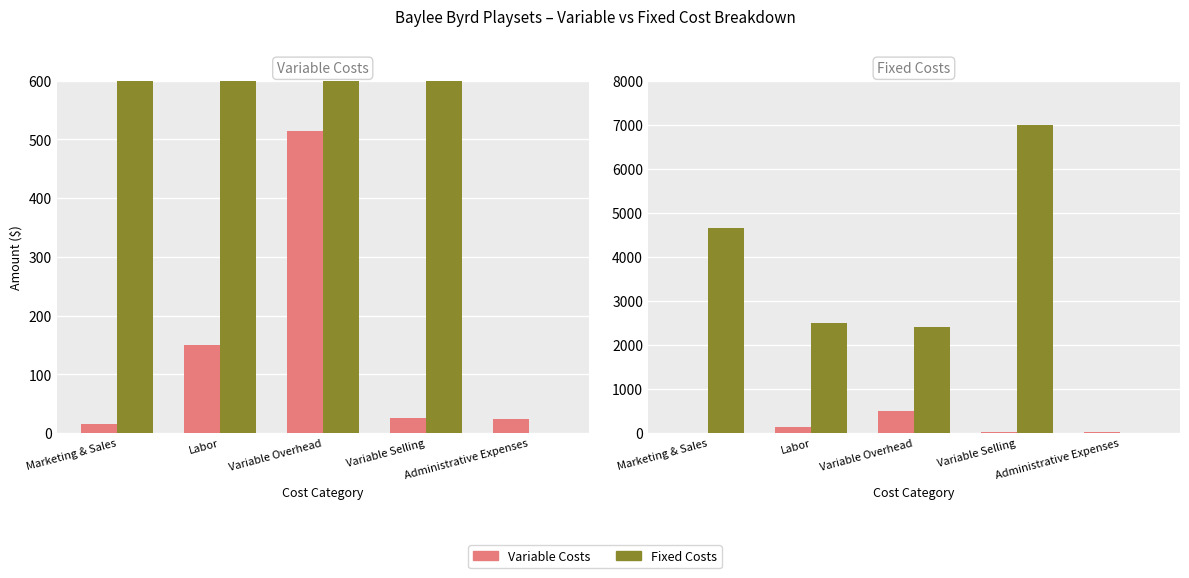

At which category is the sum across all series the highest?

Variable Selling